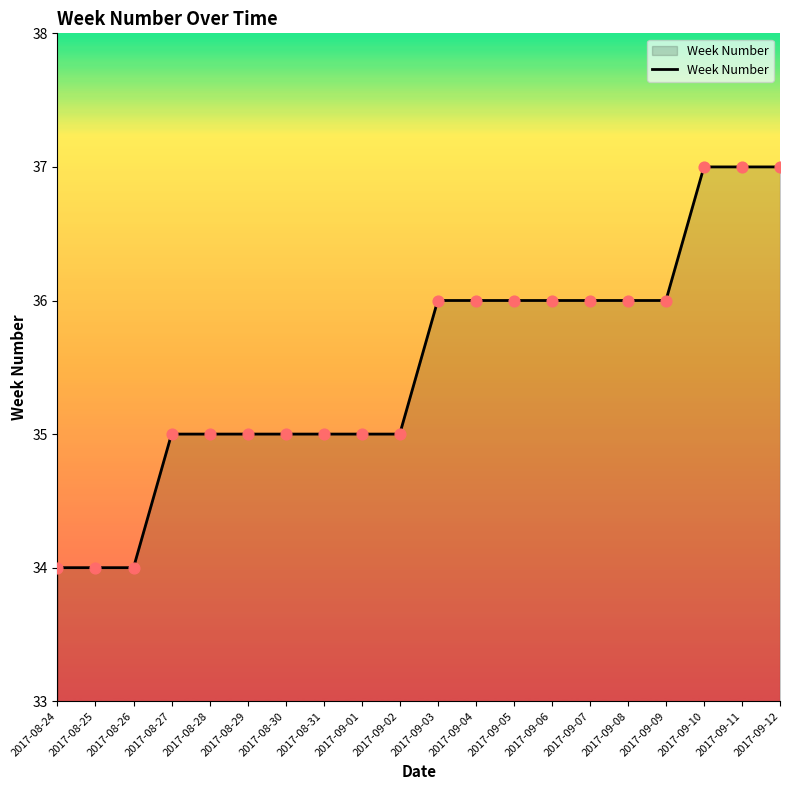

Which has a higher value, 2017-09-11 or 2017-09-02?

2017-09-11